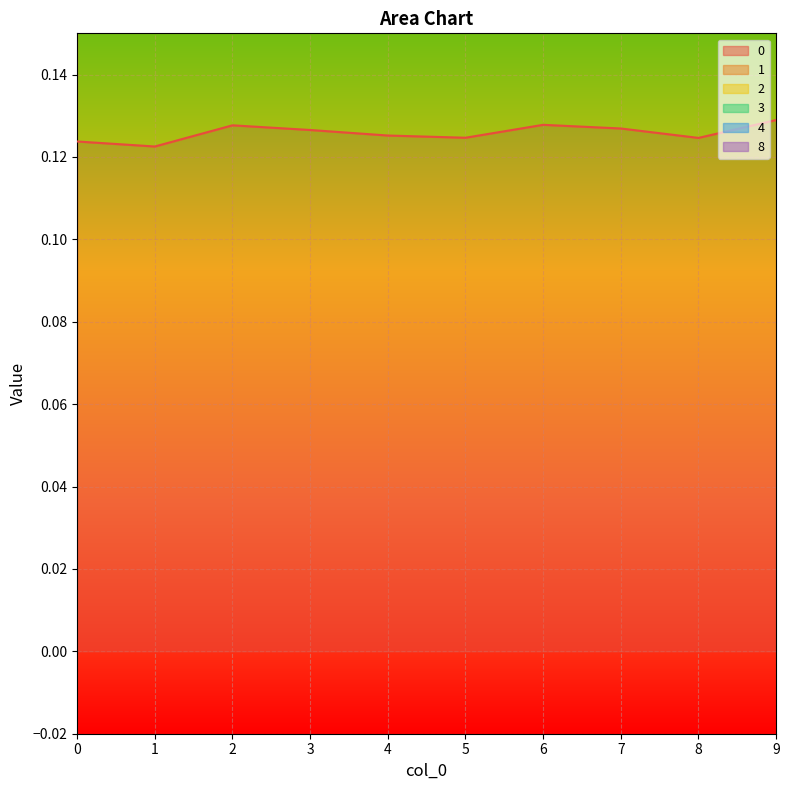

Which has a higher value, 3 or 1?

3